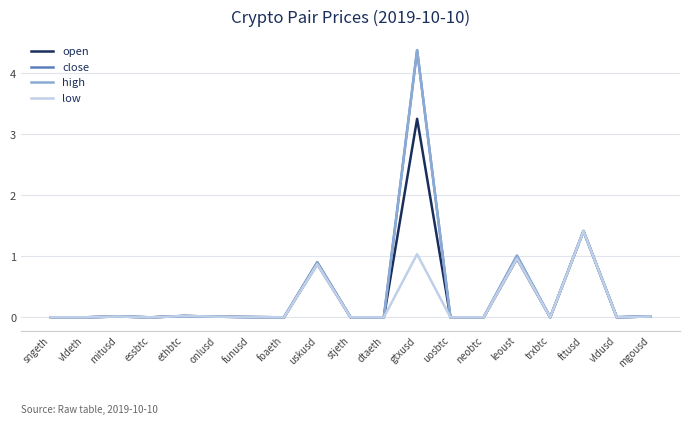

Which series has the largest range (max minus min)?

close